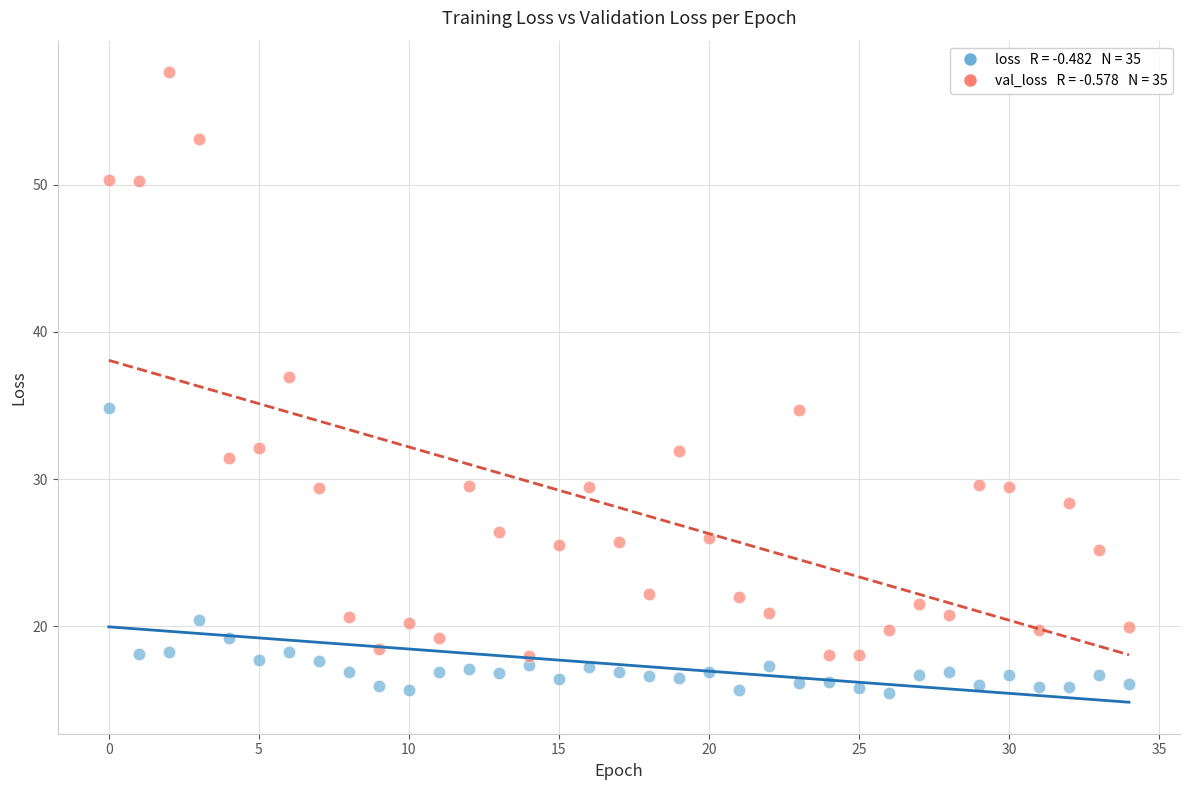

Across all data points, what is the range of Y values (max minus min)?

42.2